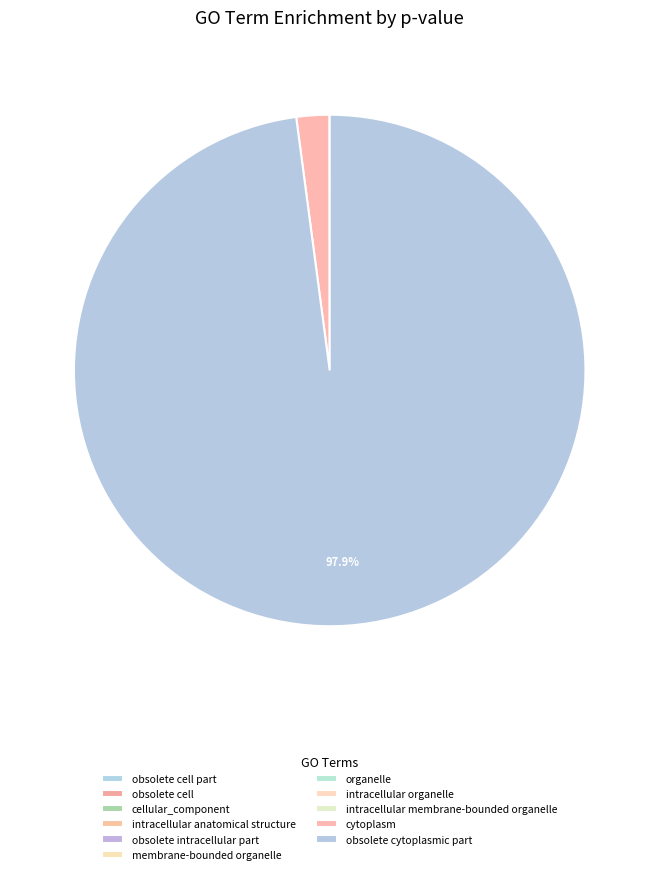

How many segments does this pie chart have?

11